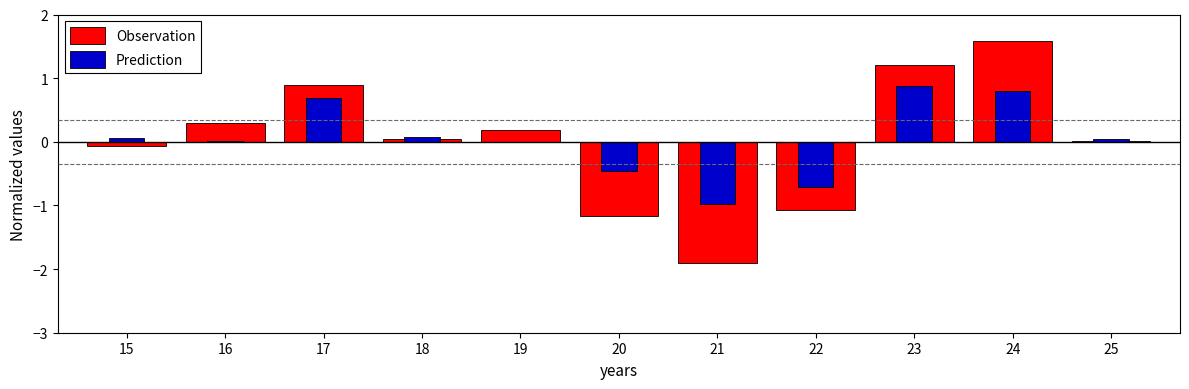

Between 16 and 17, which is larger?

17